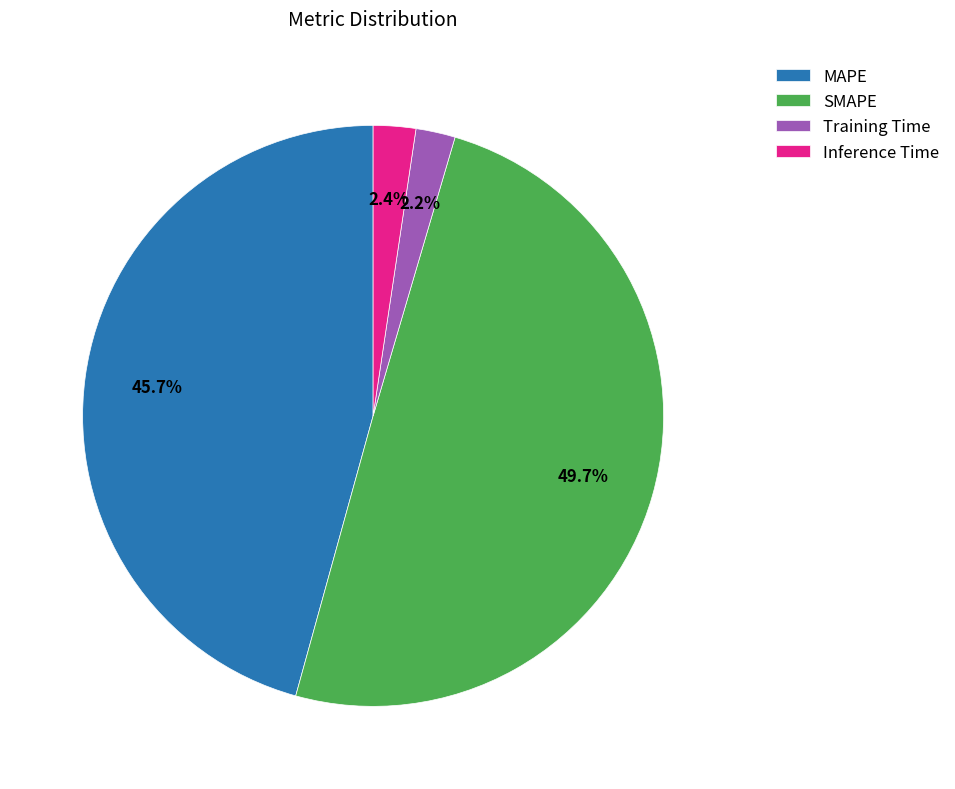

What percentage is NOT represented by SMAPE?

50.3%